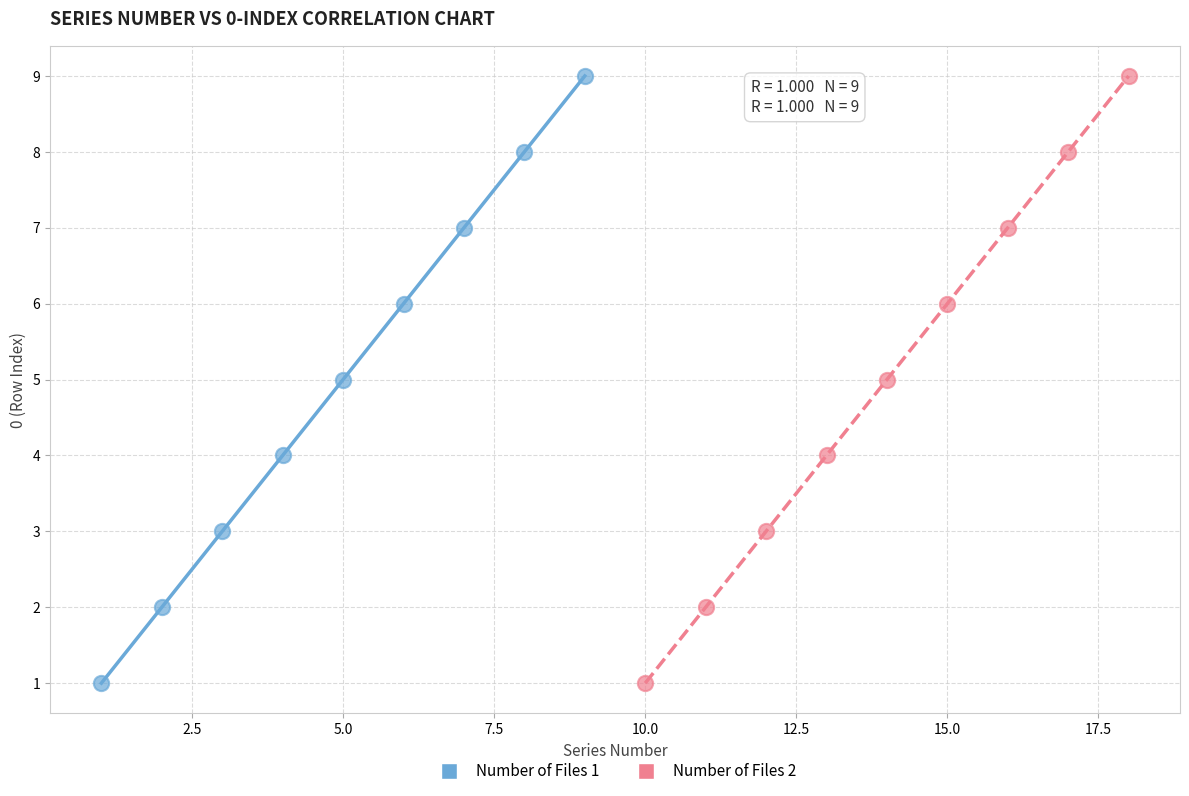

What are all the series names shown in the legend?

Number of Files 1, Number of Files 2